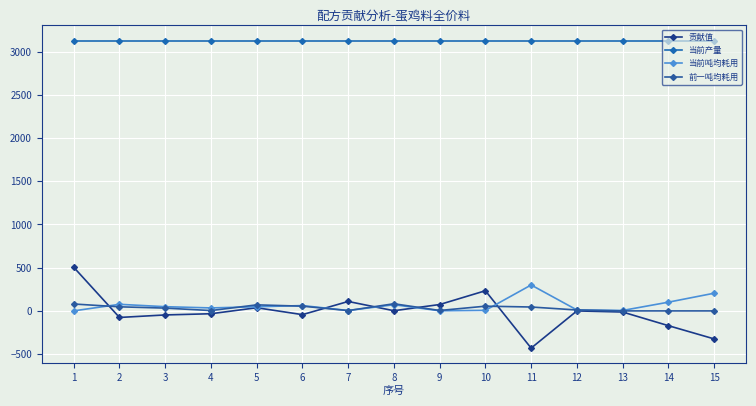

How many interior local peaks does the 当前吨均耗用 series have?

4